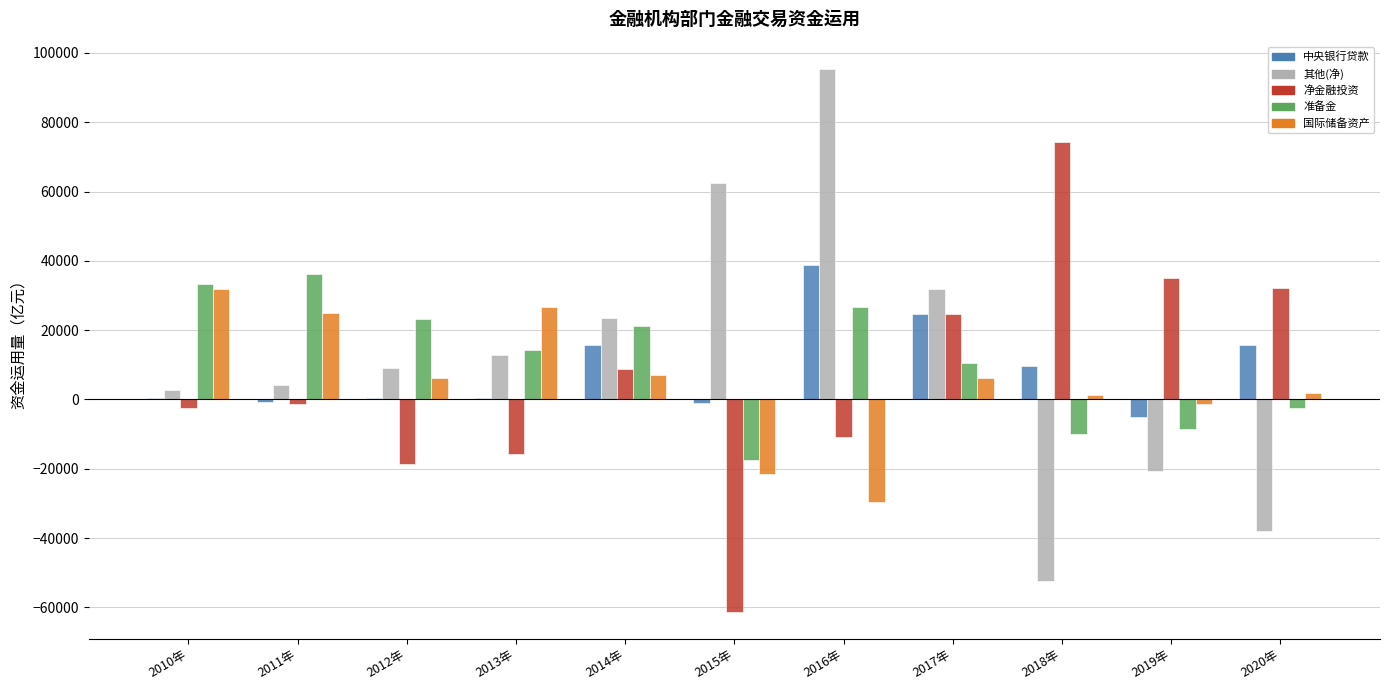

Is the value of 其他(净) at 2012年 greater than the value of 国际储备资产 at 2020年?

Yes